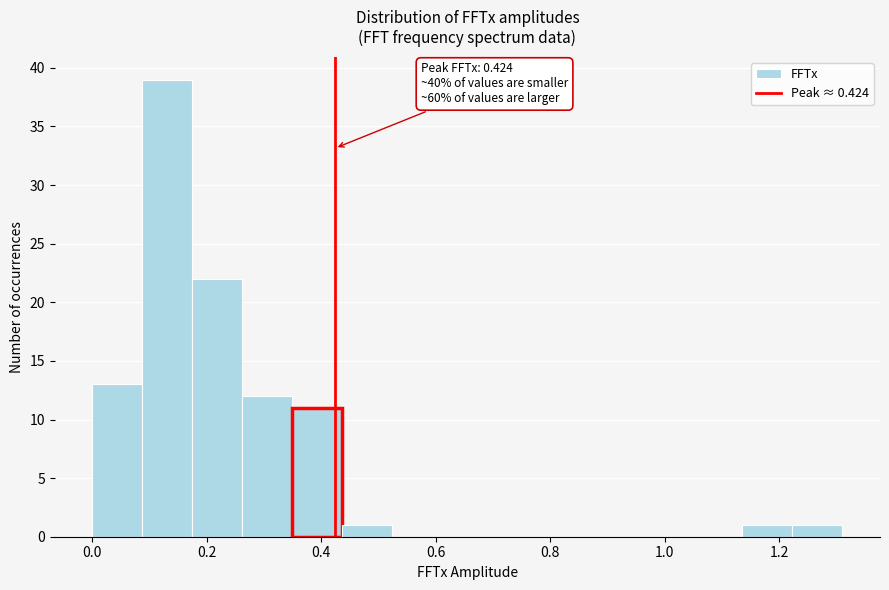

Over which range of the x-axis is the bar tallest?

0.08 to 0.18